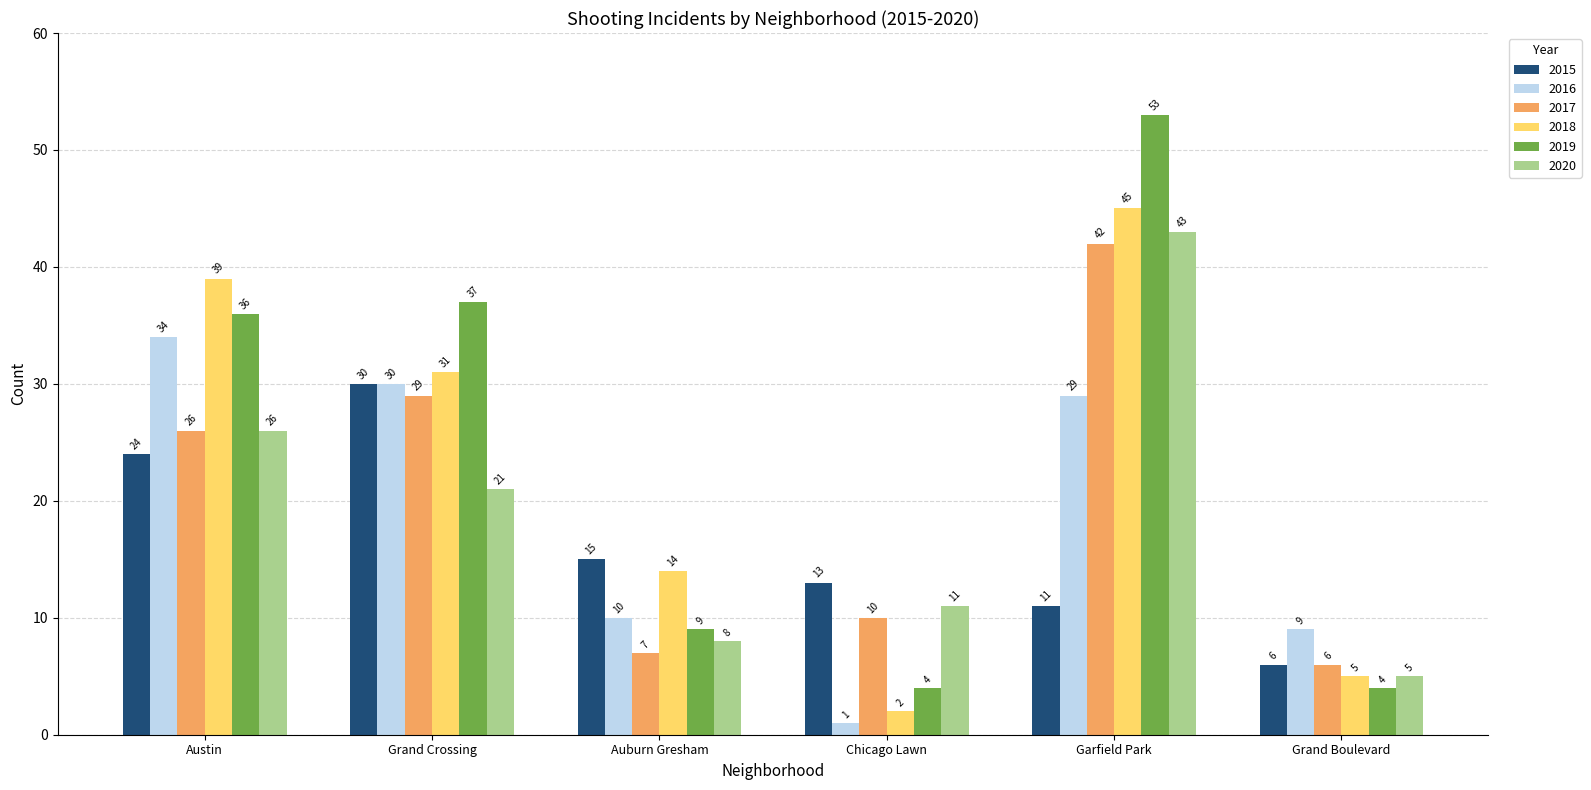

What is the greatest value displayed?

53